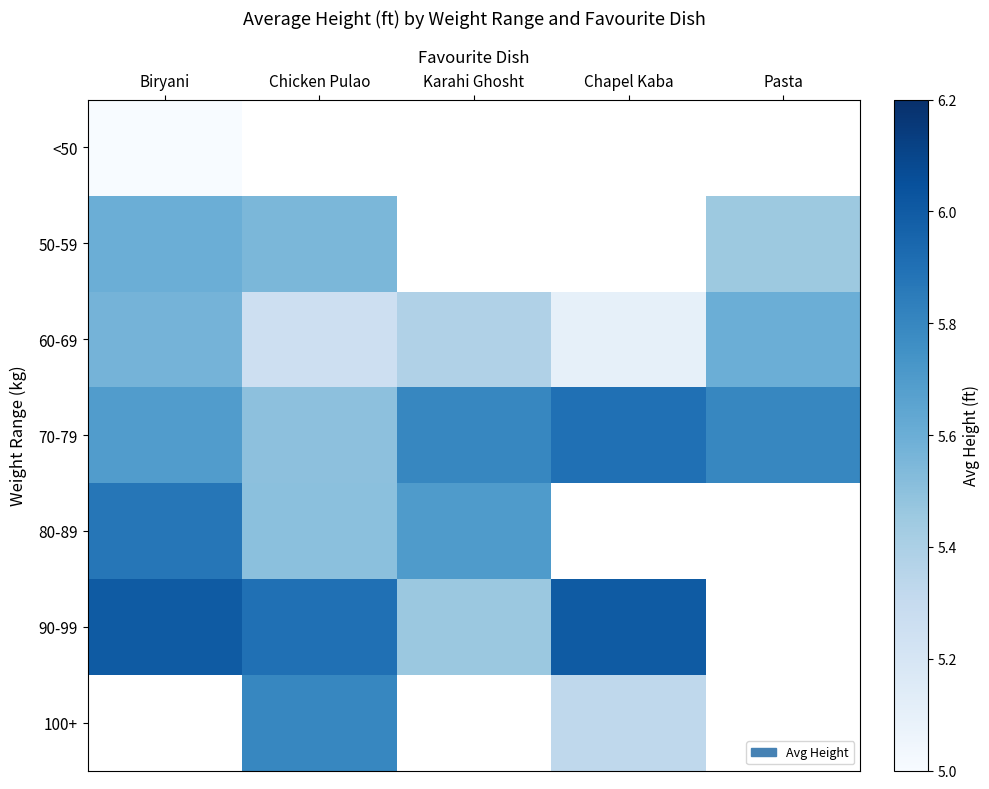

What value does the 60-69 series have at Chicken Pulao?

5.3